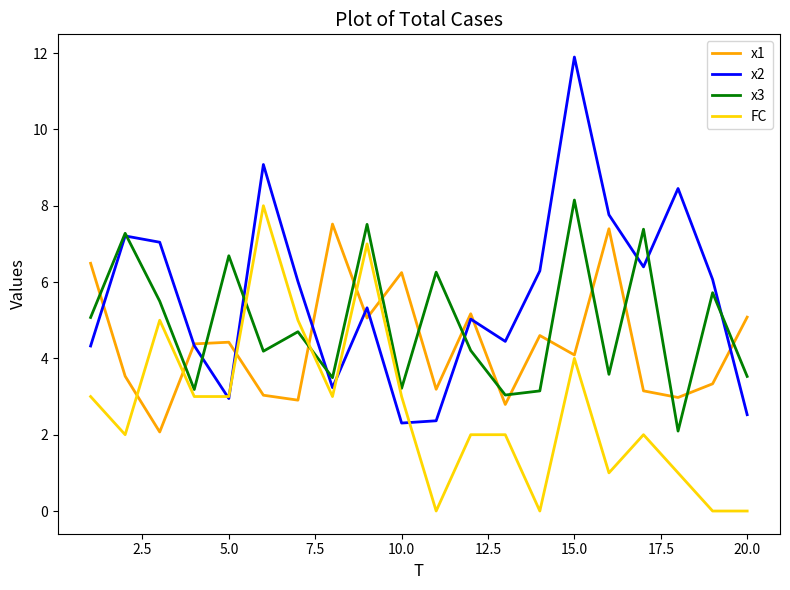

After their last crossing, which series has the higher values: x1 or FC?

x1